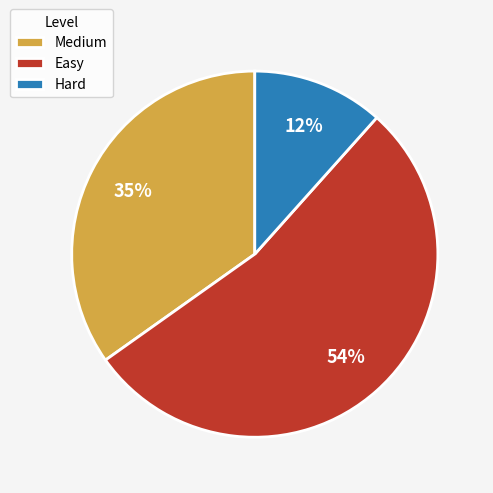

To the nearest percent, what is the difference between the Hard and Easy slice percentages?

42%